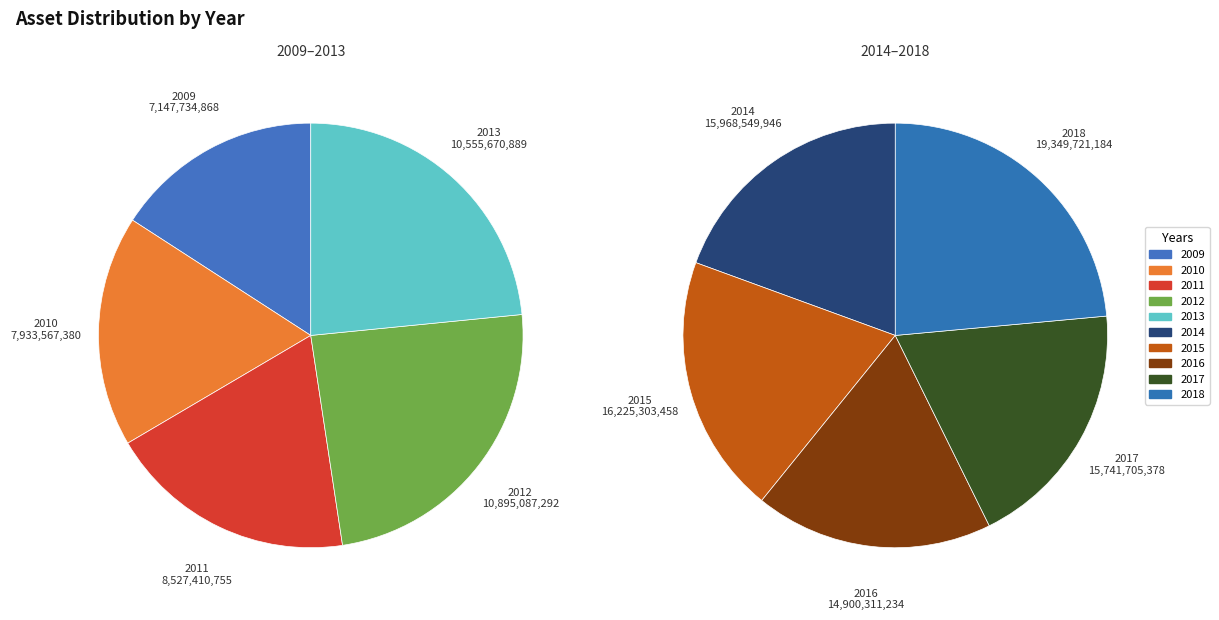

Is there any slice that represents more than half of the pie?

No